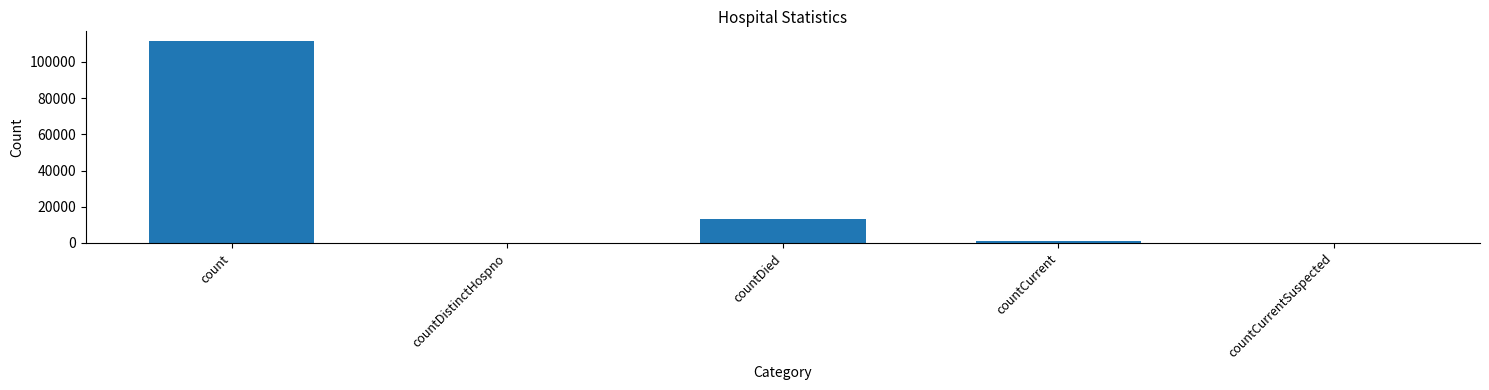

Between countDistinctHospno and count, which is larger?

count